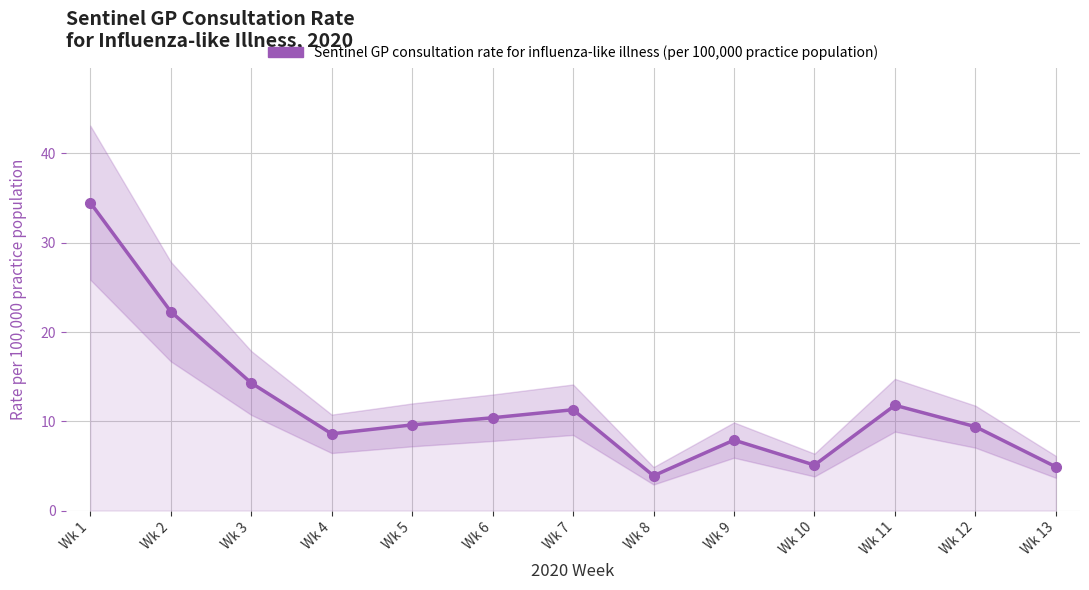

How many data points are less than 9?

5